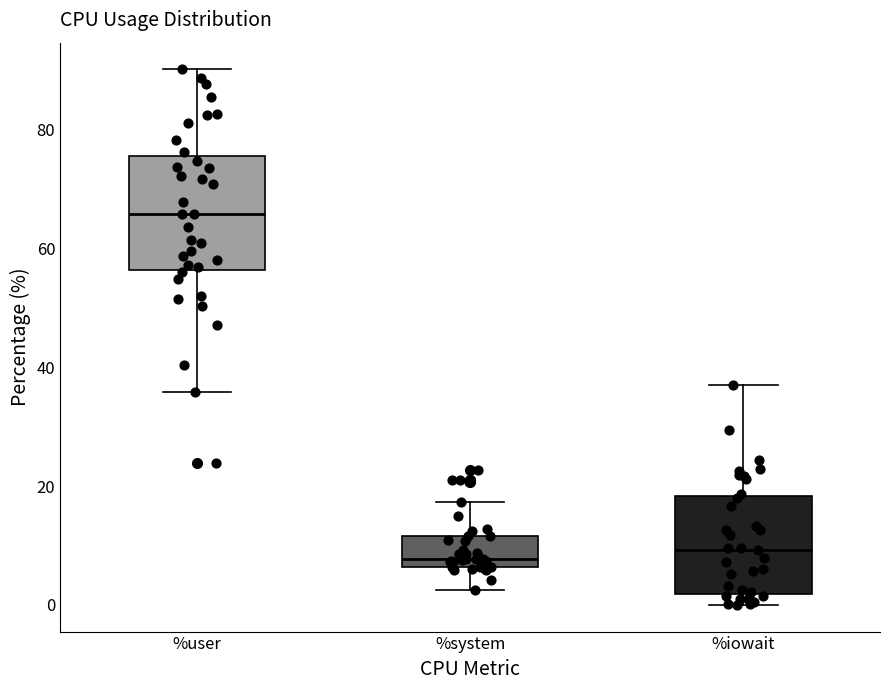

Reading left to right, transcribe this box plot: for each box, give where its median line is, the range the box spans, and where its two whiskers end, as read against the y-axis. The values are not printed on the chart, so give them approximately, as read against the axis.

%user: median 66, box 56 to 76, whiskers 36 to 90
%system: median 8, box 6 to 12, whiskers 2 to 18
%iowait: median 10, box 2 to 18, whiskers 0 to 38